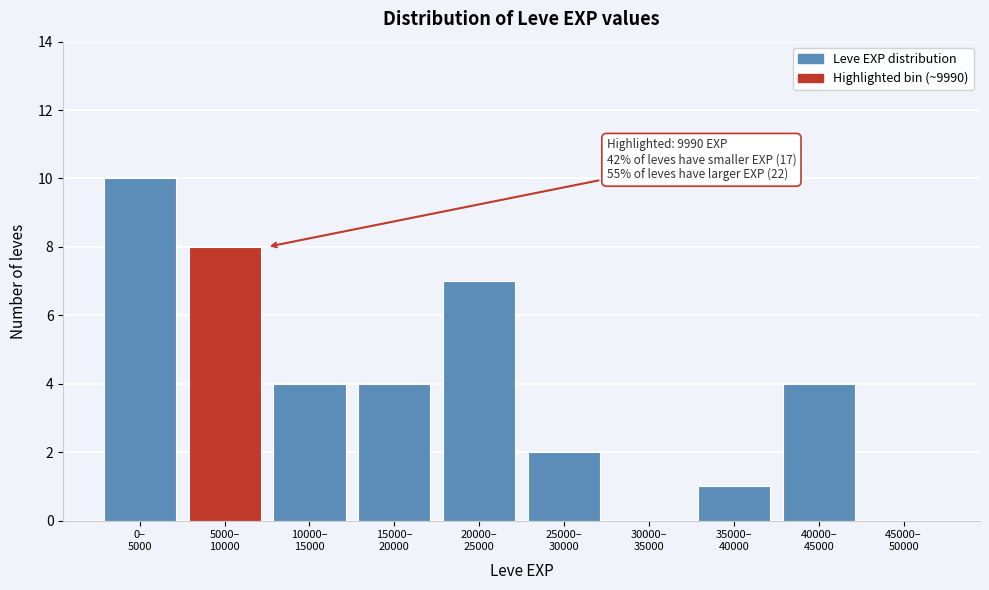

What is the sum of all values?

40